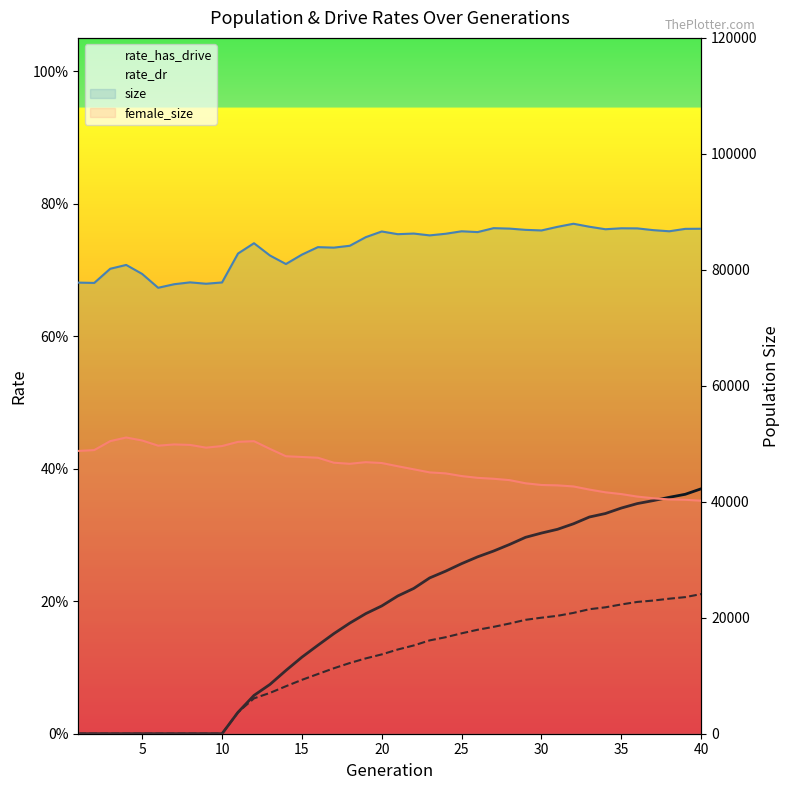

What are all the series names shown in the legend?

rate_has_drive, rate_dr, size, female_size